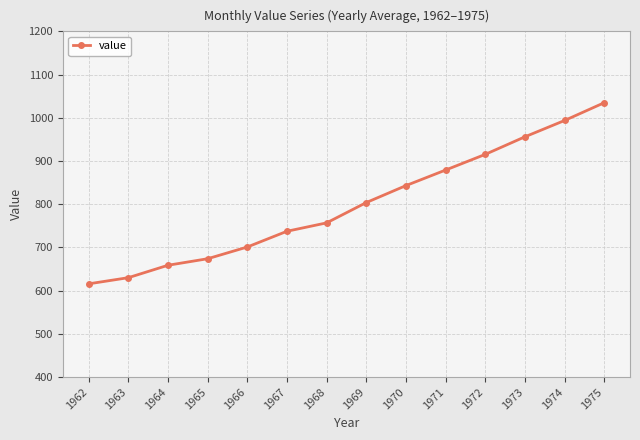

At which label is the value closest to 825?

1970